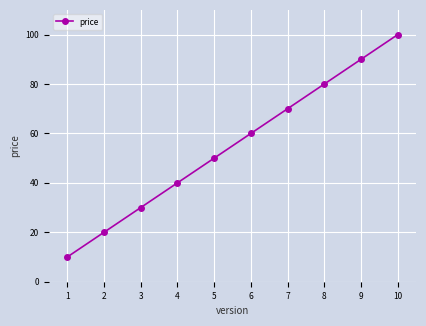

Reading right to left, what are all the values shown in this chart?

10=100	9=90	8=80	7=70	6=60	5=50	4=40	3=30	2=20	1=10